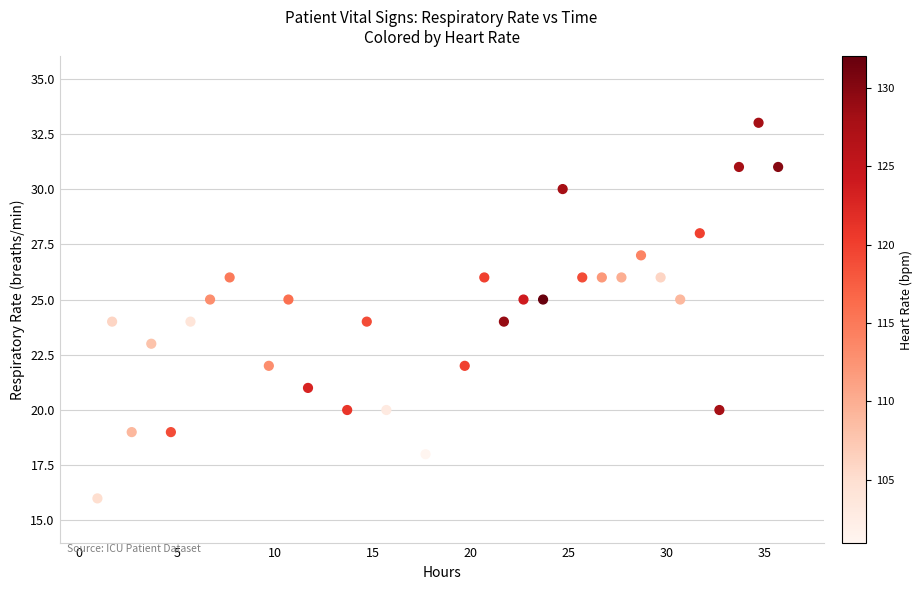

What is the range of Y values (max minus min)?

17